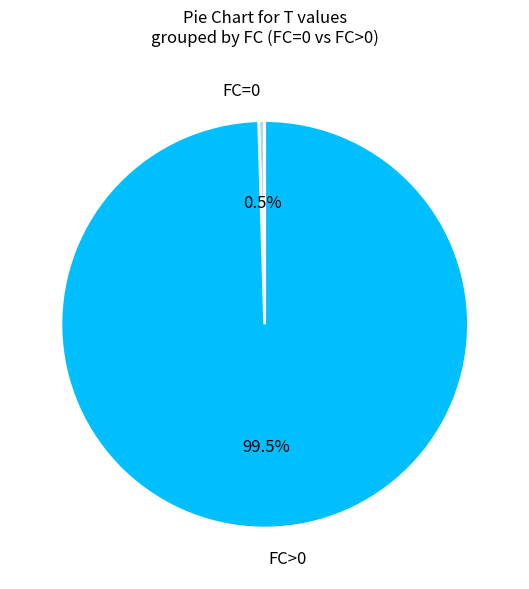

Is there a majority slice in this chart?

Yes